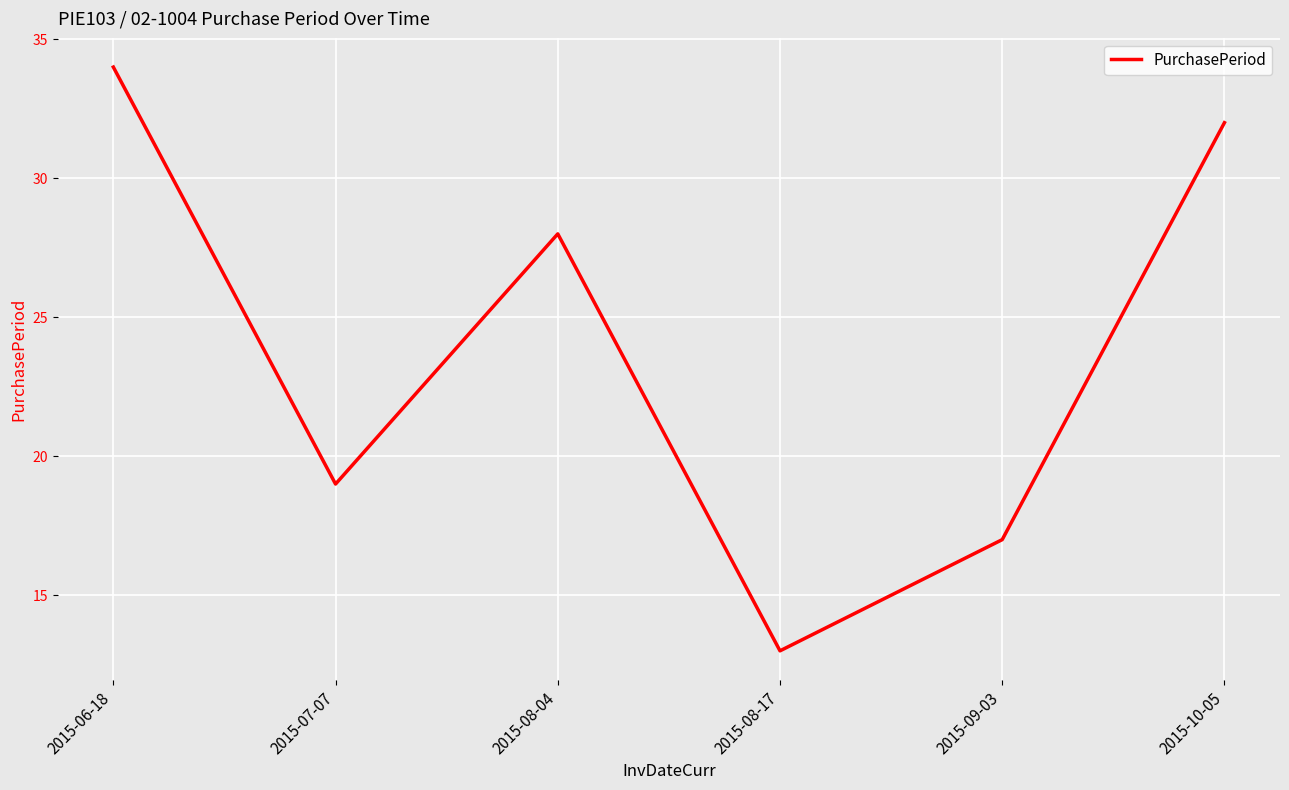

What is the difference between the values at 2015-10-05 and 2015-06-18?

2